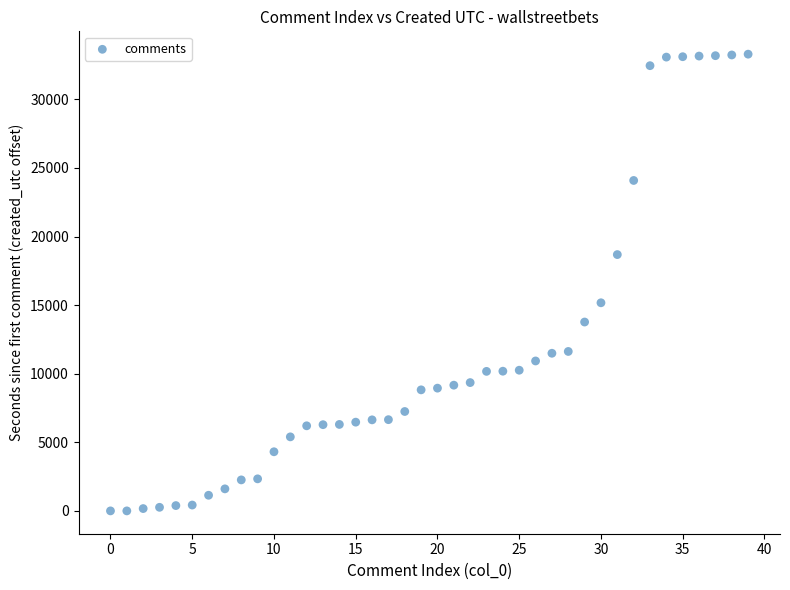

What is the range of Y values (max minus min)?

33292